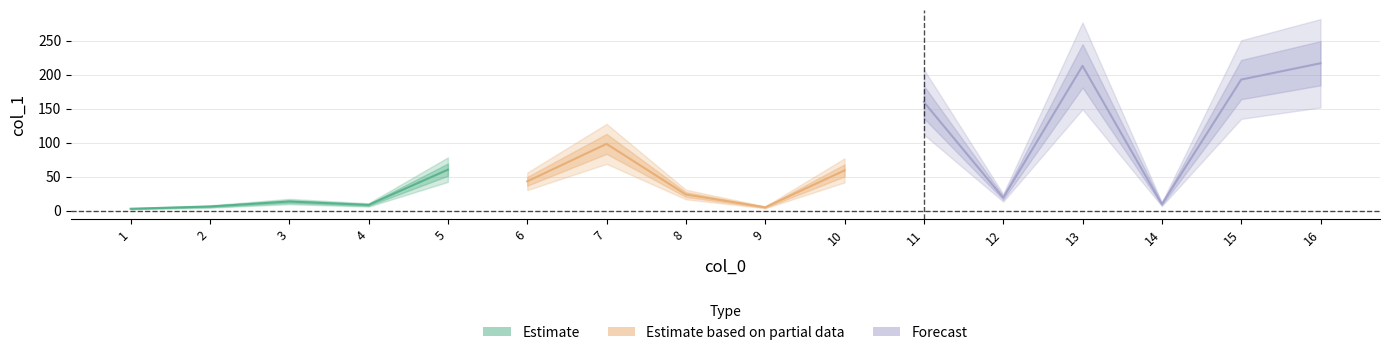

The value at 16 is 216.6. True or false?

True